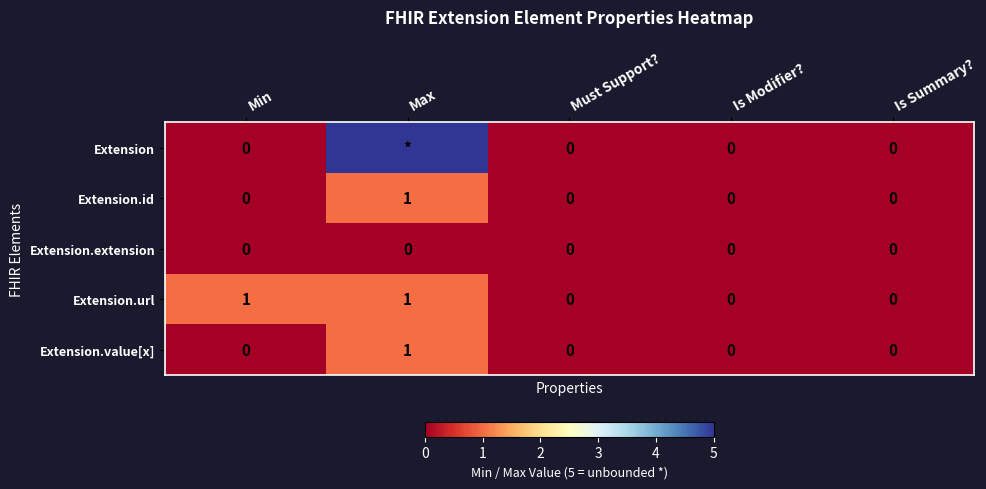

Which series changed the most between Min and Is Summary??

Extension.url